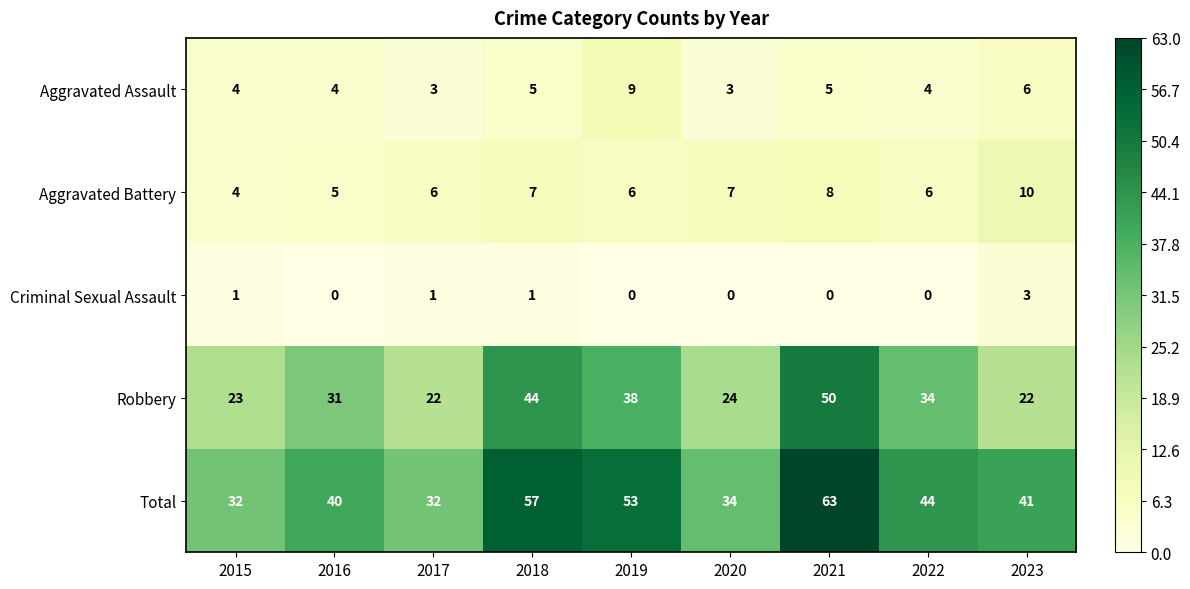

What is the total value across all series at 2018?

114